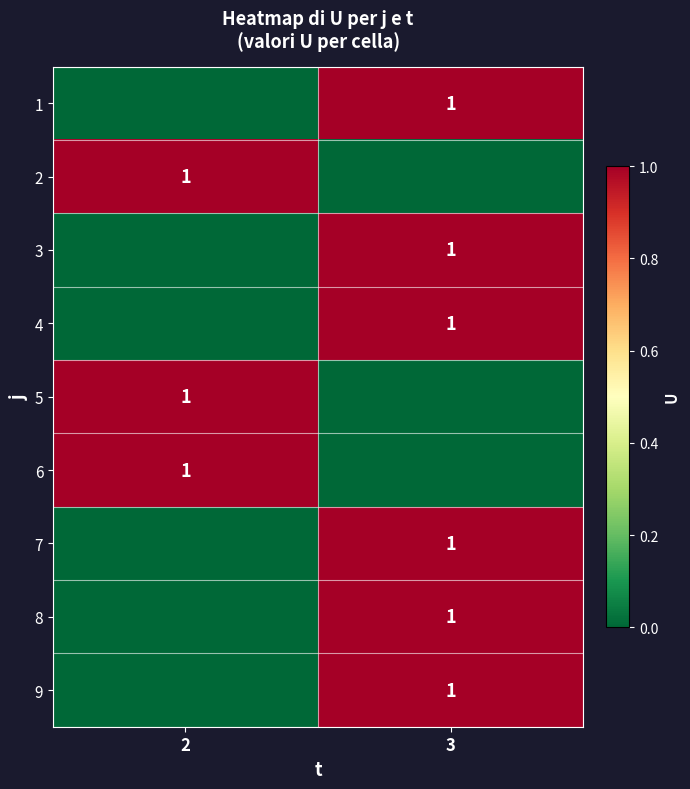

The 4 series shows 1 at 3. True or false?

True